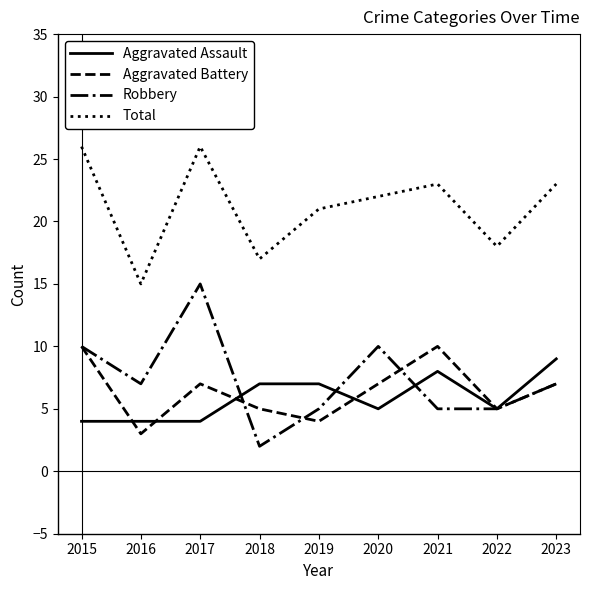

Which series has the largest total across all categories?

Total